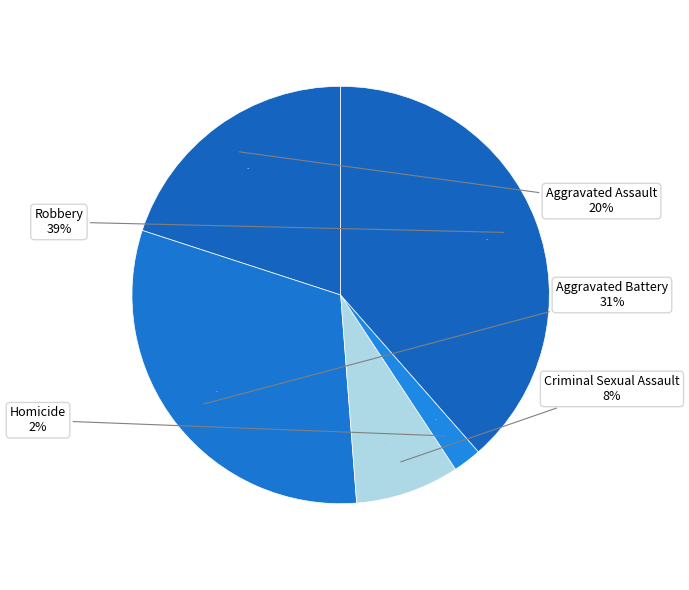

Which slice is the smallest?

Homicide